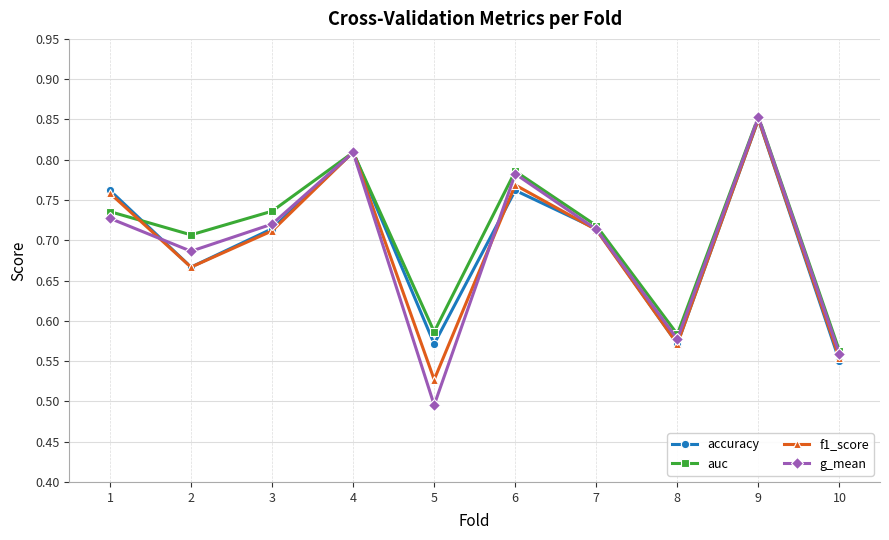

The value of accuracy at 5 is 0.3. True or false?

False